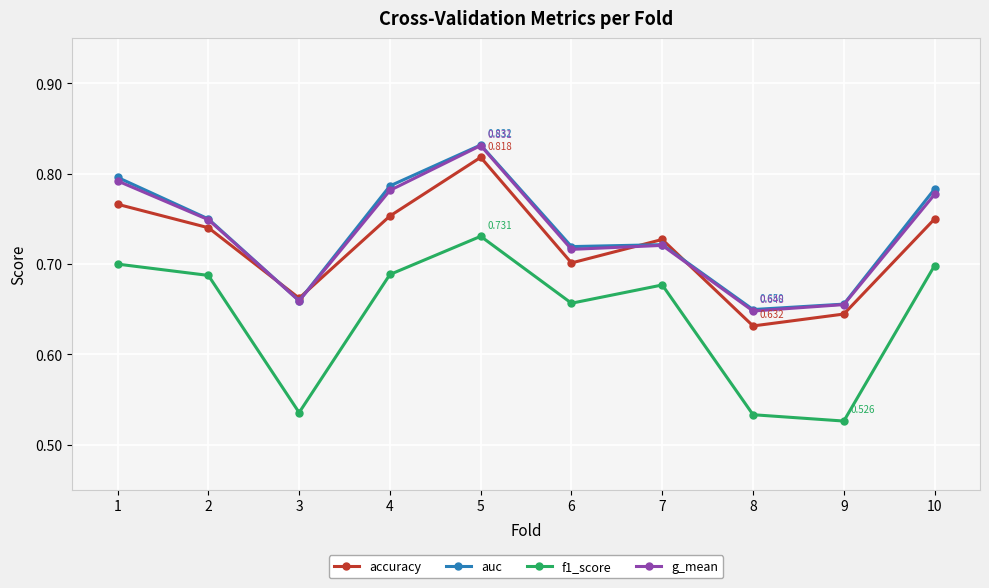

The auc series shows 0.9 at 8. True or false?

False